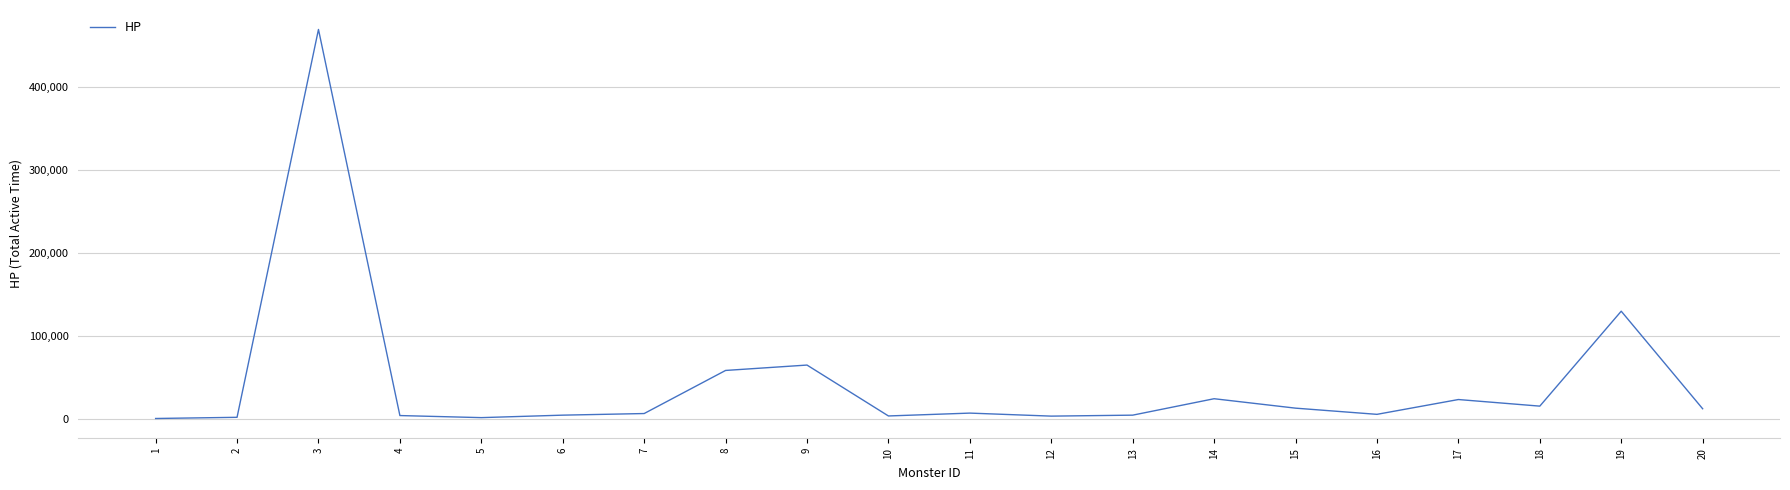

Where does the data first go above 7020?

3